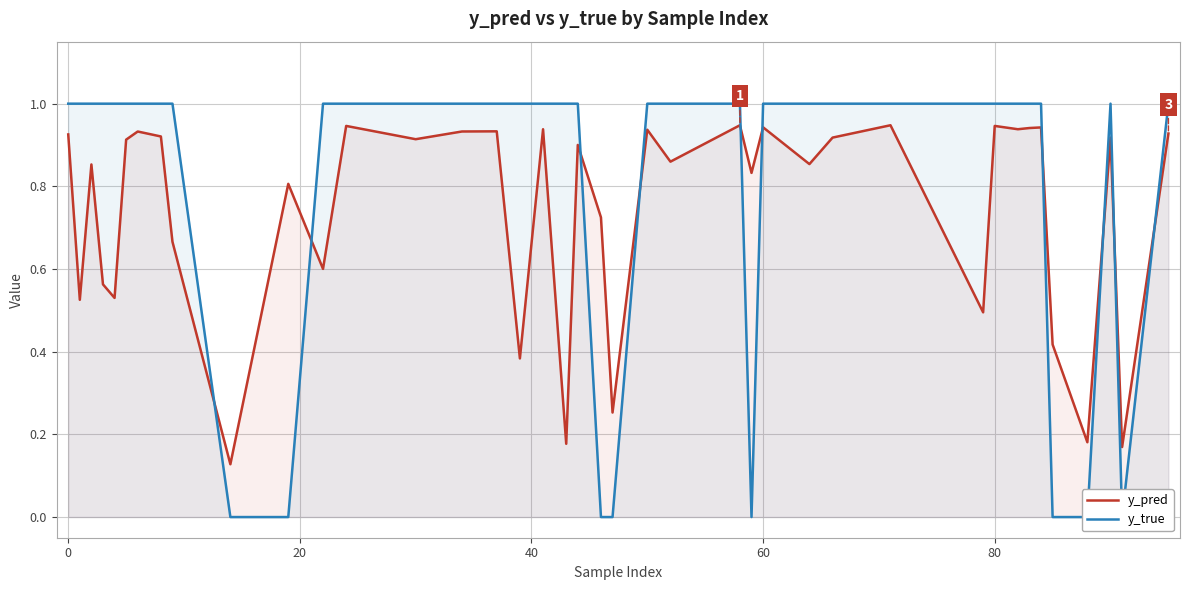

Reading left to right, list all the values displayed in this chart.

y_pred: 0.9	0.5	0.9	0.6	0.5	0.9	0.9	0.9	0.7	0.1	0.8	0.6	0.9	0.9	0.9	0.9	0.4	0.9	0.2	0.9	0.7	0.3	0.9	0.9	0.9	0.8	0.9	0.9	0.9	0.9	0.5	0.9	0.9	0.9	0.9	0.4	0.2	0.9	0.2	0.9
y_true: 1.0	1.0	1.0	1.0	1.0	1.0	1.0	1.0	1.0	0.0	0.0	1.0	1.0	1.0	1.0	1.0	1.0	1.0	1.0	1.0	0.0	0.0	1.0	1.0	1.0	0.0	1.0	1.0	1.0	1.0	1.0	1.0	1.0	1.0	1.0	0.0	0.0	1.0	0.0	1.0